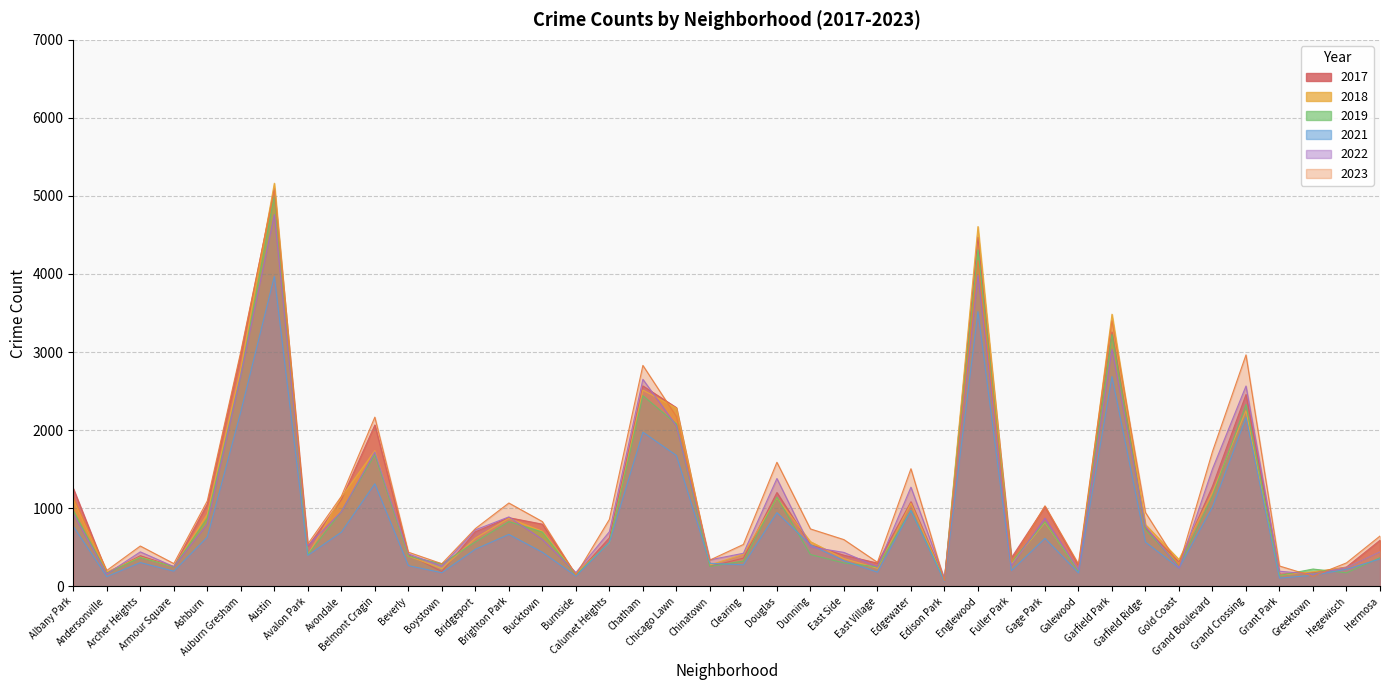

What position from the left is Grant Park?

37